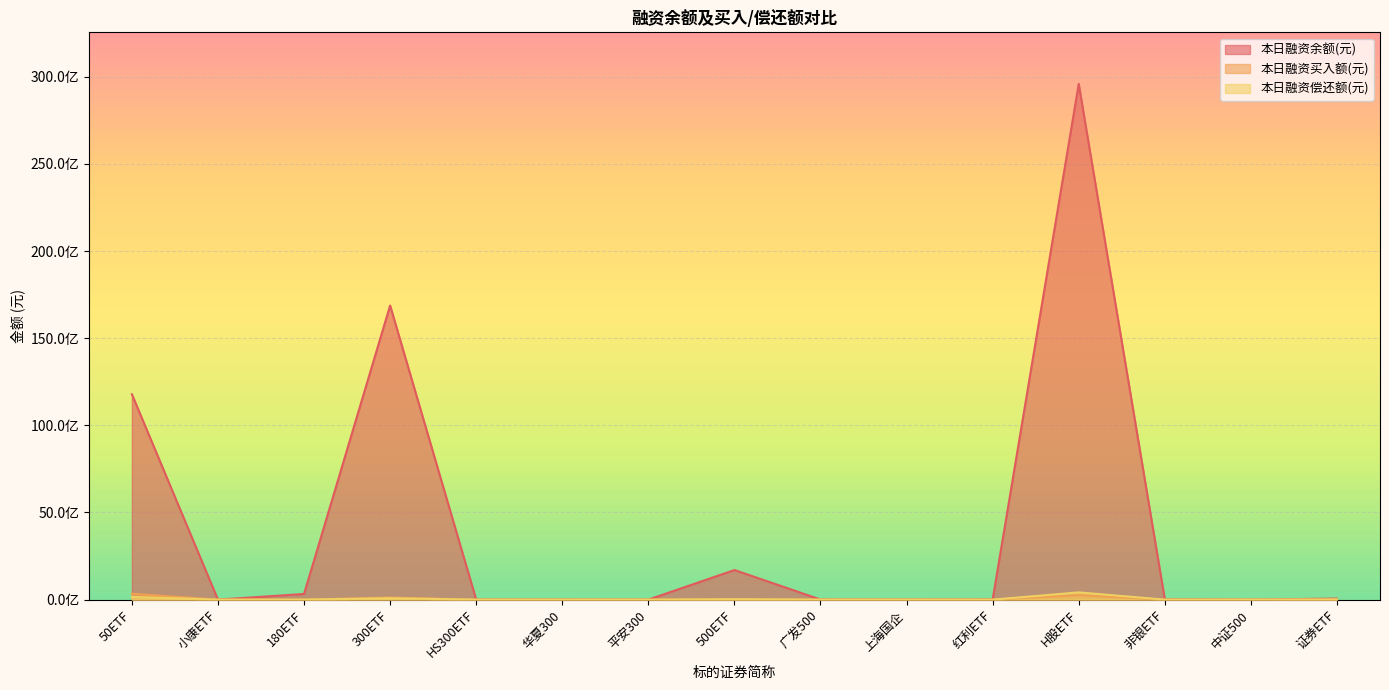

True or false: 本日融资偿还额(元) and 本日融资余额(元) cross at least once.

False